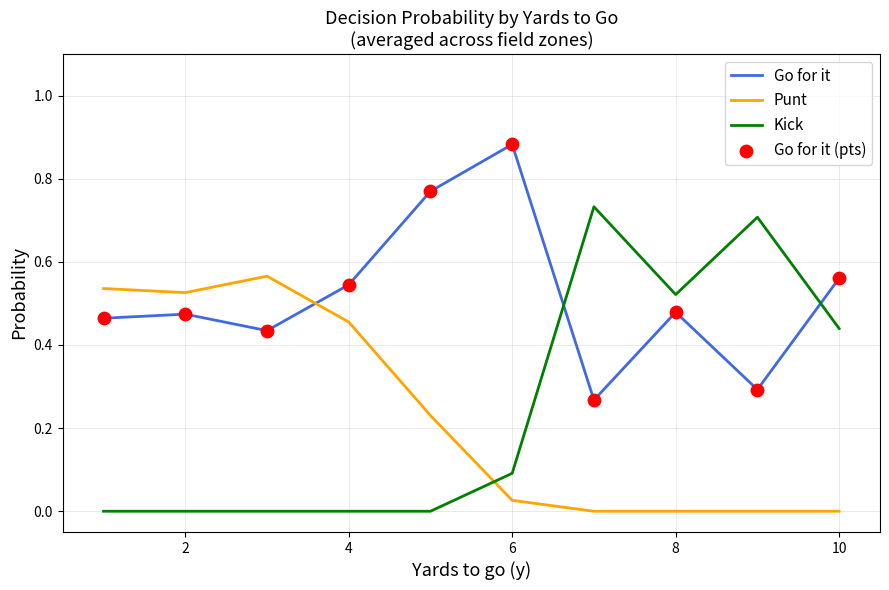

True or false: Kick and Go for it intersect in this chart.

True